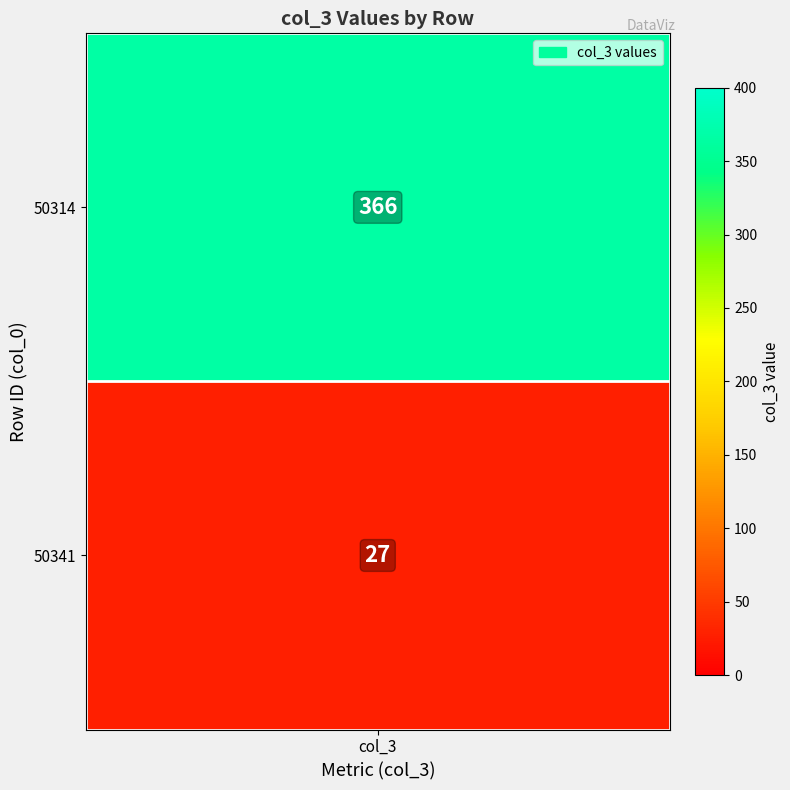

The value at 50314 is 636. True or false?

False